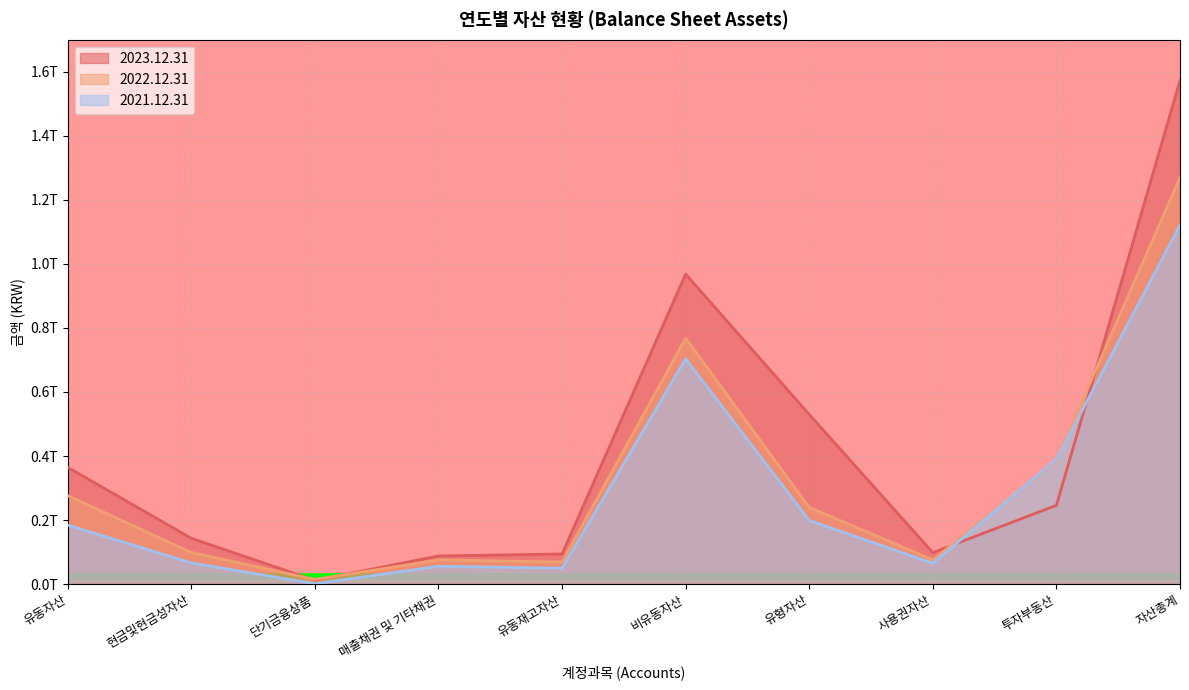

The 2023.12.31 series shows 94267496495 at 유동재고자산. True or false?

True